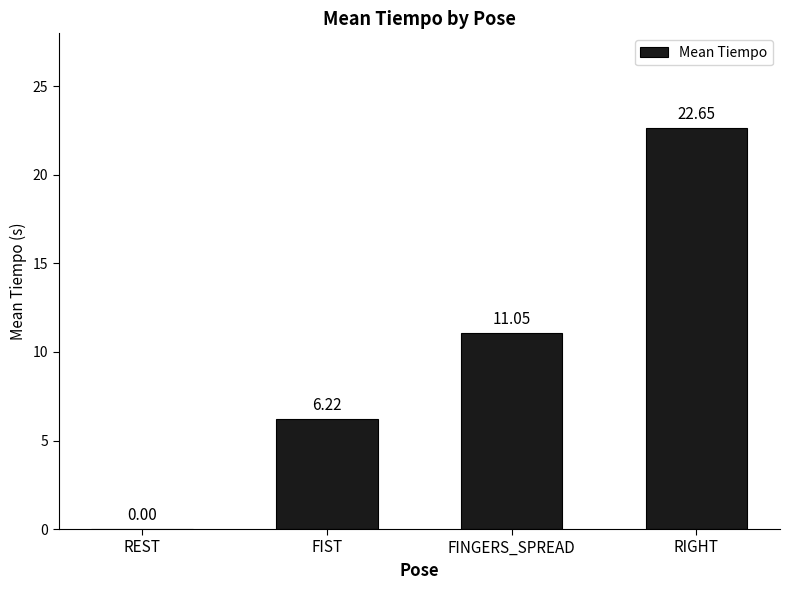

True or false: the data shows 3.0 at FIST.

False